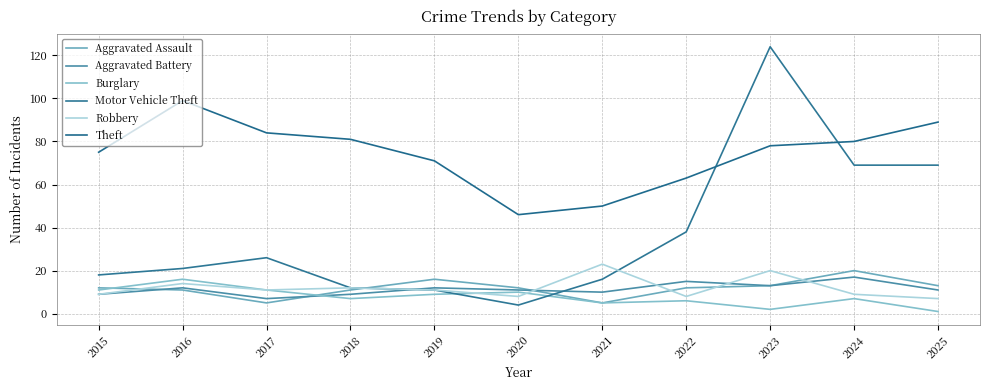

Which series changed the most between 2020 and 2023?

Motor Vehicle Theft